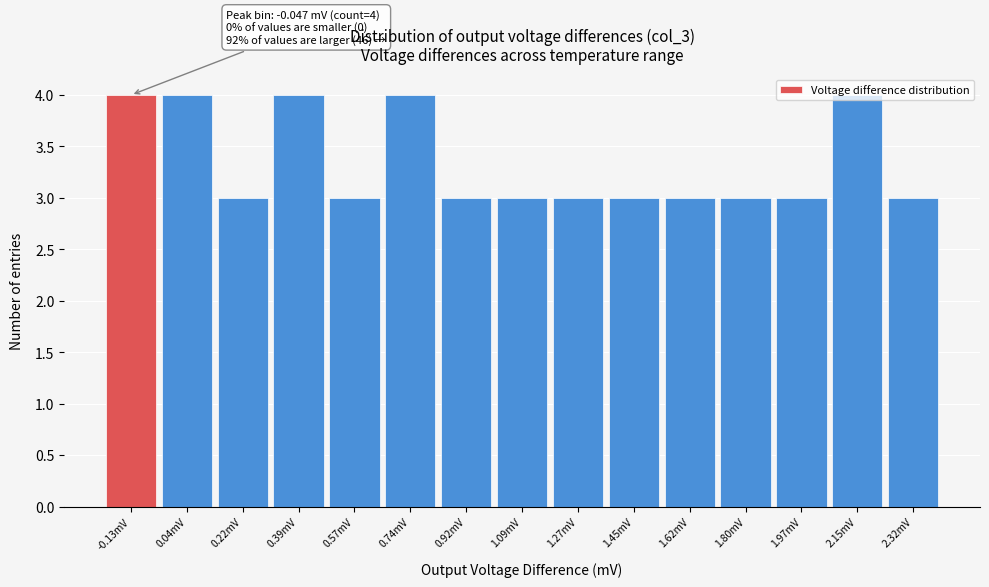

What is the value of the 6th bar from the left?

4